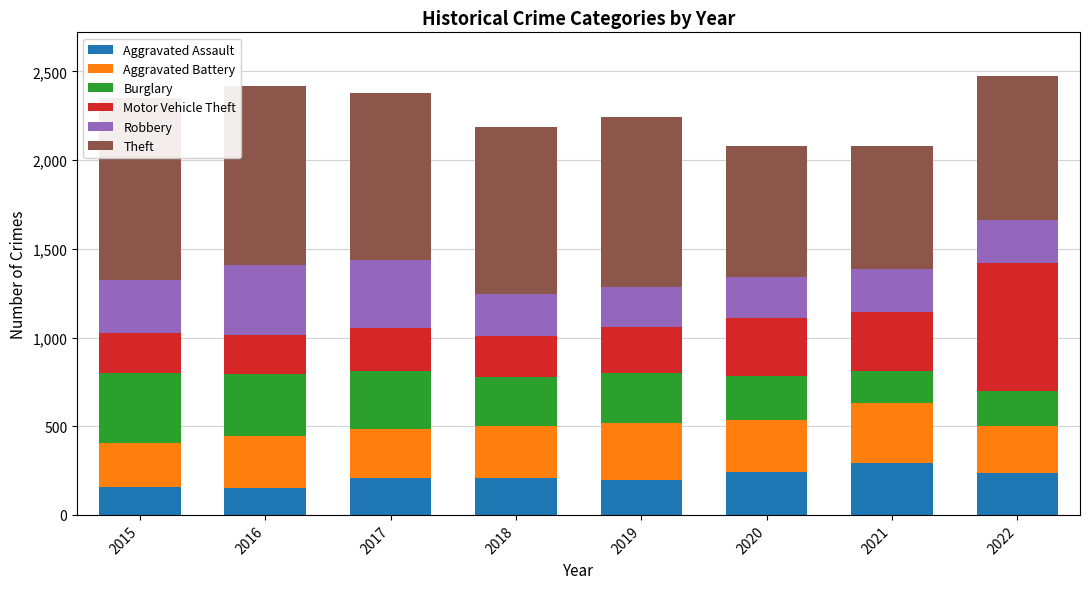

Reading left to right, what are all the values shown in this chart?

Aggravated Assault: 2015=160	2016=154	2017=207	2018=206	2019=197	2020=242	2021=292	2022=238
Aggravated Battery: 2015=246	2016=288	2017=277	2018=297	2019=321	2020=294	2021=336	2022=261
Burglary: 2015=393	2016=352	2017=327	2018=273	2019=281	2020=245	2021=185	2022=202
Motor Vehicle Theft: 2015=228	2016=218	2017=243	2018=232	2019=260	2020=328	2021=329	2022=718
Robbery: 2015=297	2016=394	2017=381	2018=237	2019=224	2020=233	2021=244	2022=244
Theft: 2015=1027	2016=1009	2017=941	2018=941	2019=959	2020=736	2021=691	2022=810